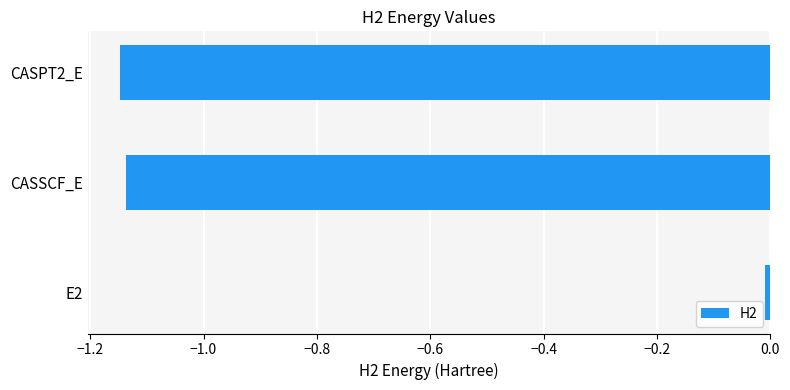

True or false: the data shows -0.6 at CASSCF_E.

False